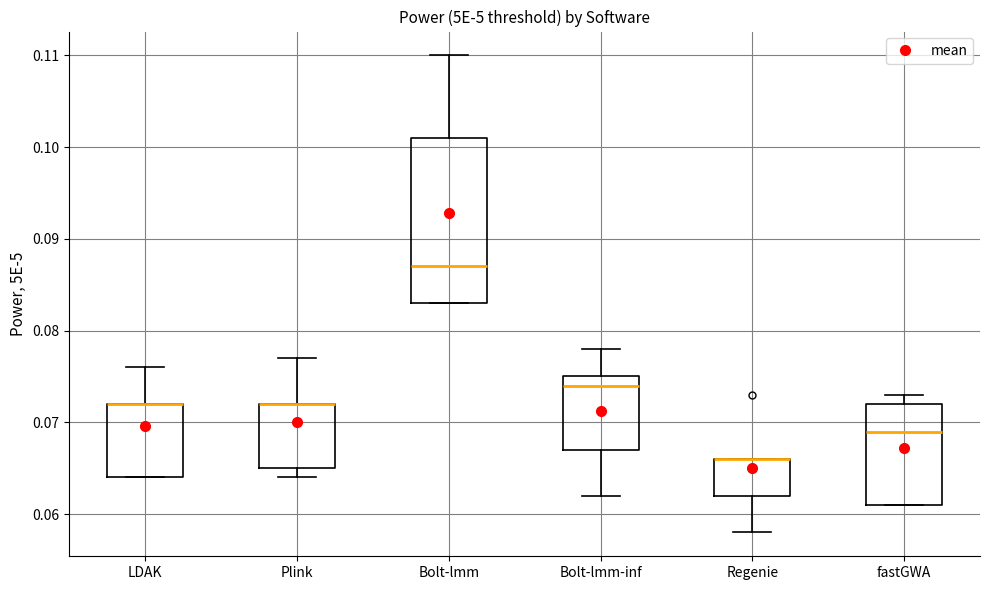

Where does the upper whisker of the box for LDAK end on the y-axis? The values are not printed on the chart, so give them approximately, as read against the axis.

0.076